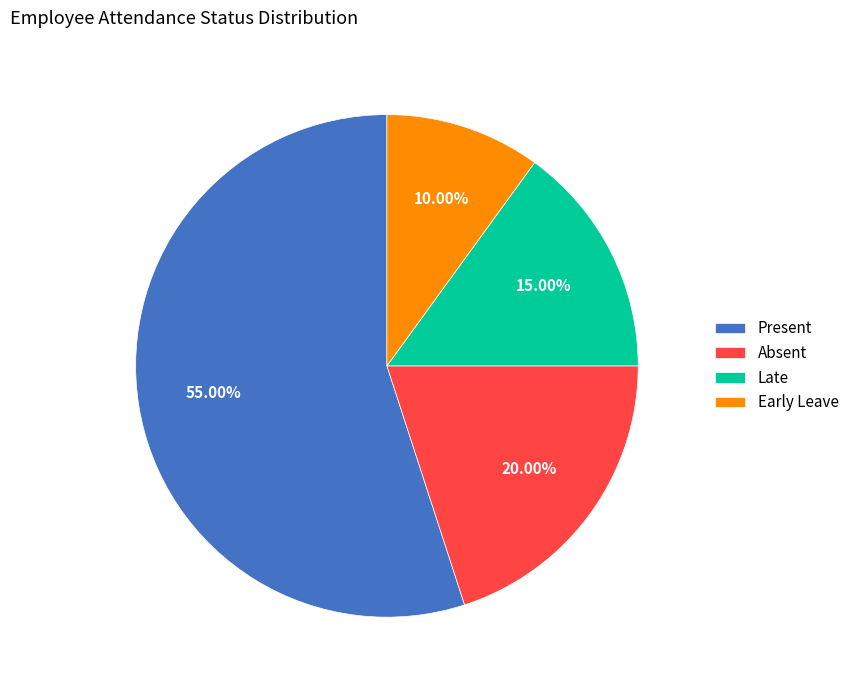

To the nearest percent, what is the difference between the Present and Early Leave slice percentages?

45%